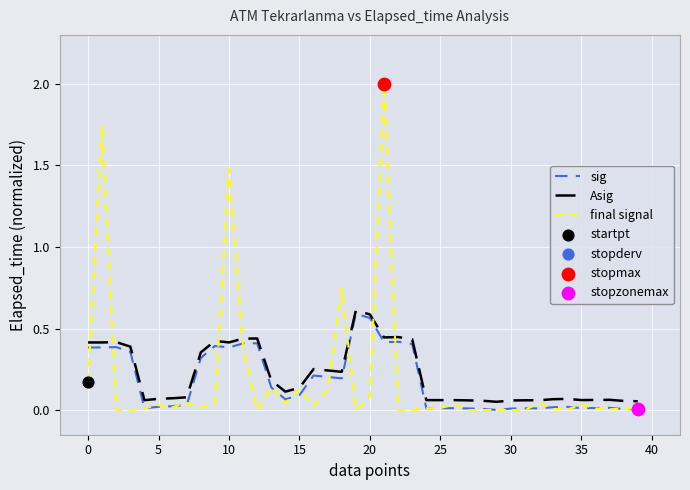

What is the highest value of the final signal series?

2.0